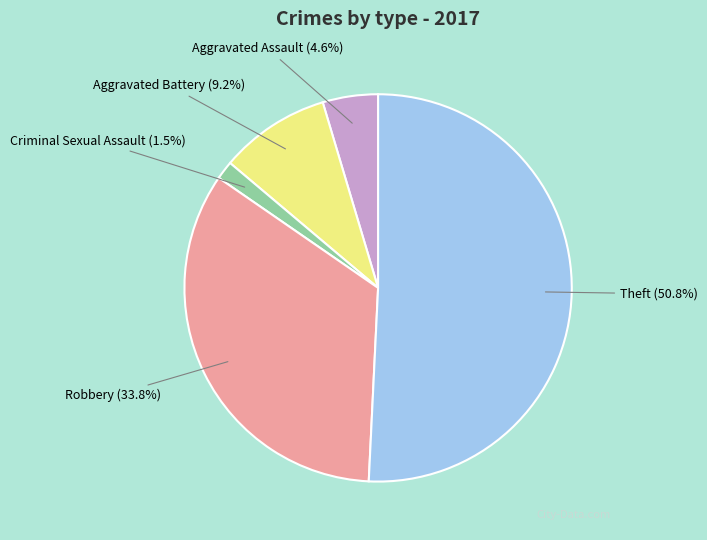

Is it true that Robbery is 34% of the pie?

True